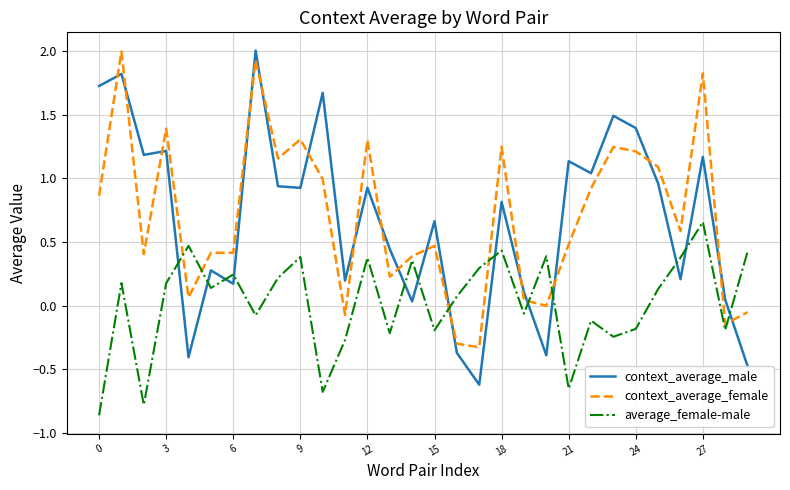

What is the difference between the maximum and minimum values in the average_female-male series?

1.5